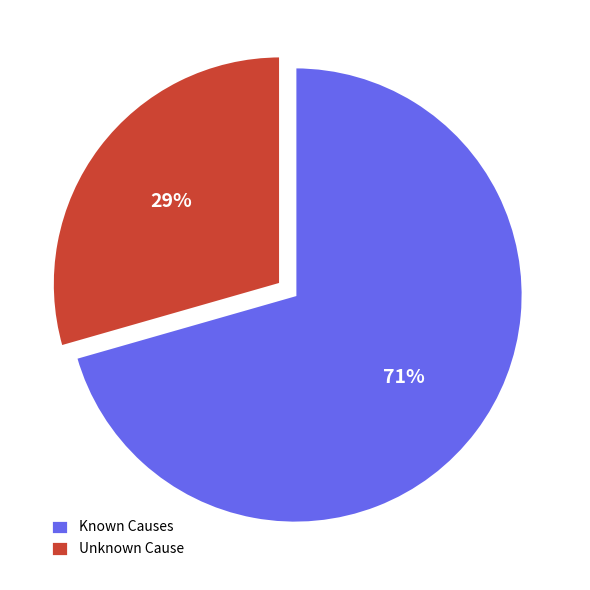

Rank the categories by value from highest to lowest.

Known Causes, Unknown Cause